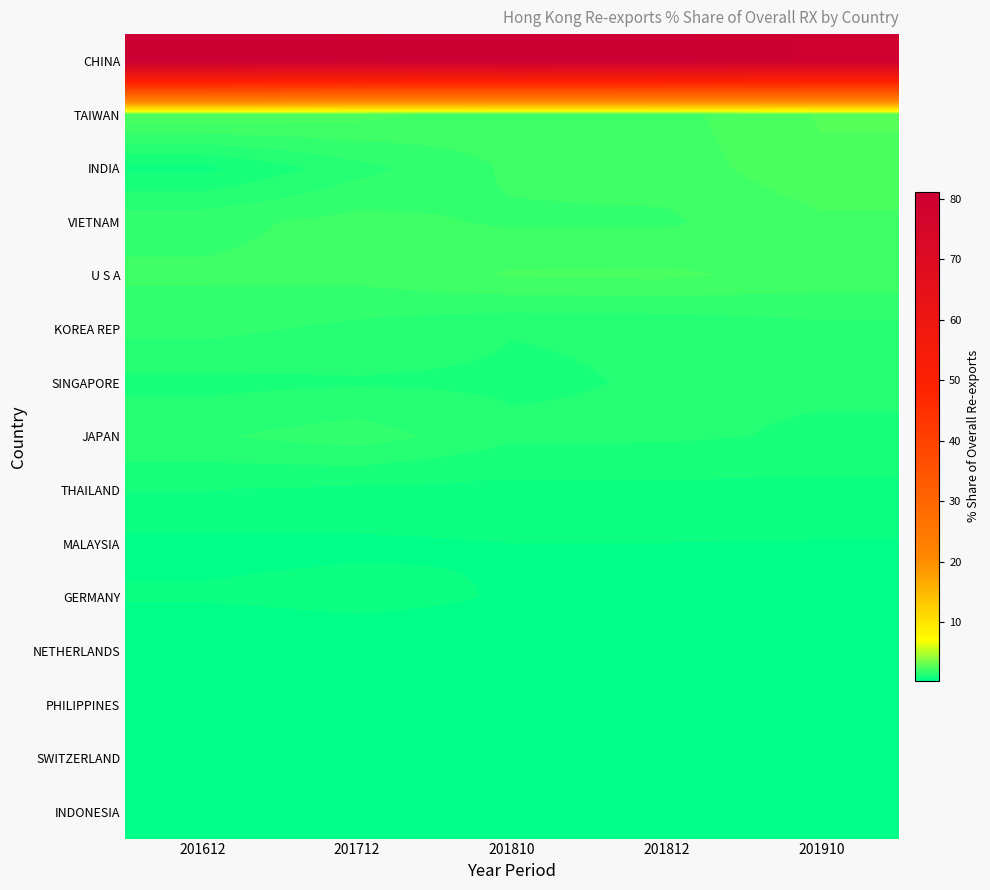

Reading left to right, extract all data points from this chart.

CHINA: 201612=81.1	201712=80.4	201810=81.0	201812=80.7	201910=79.7
TAIWAN: 201612=2.5	201712=2.3	201810=2.0	201812=2.1	201910=2.5
INDIA: 201612=0.8	201712=1.4	201810=1.9	201812=2.0	201910=2.4
VIETNAM: 201612=1.8	201712=2.0	201810=1.8	201812=1.8	201910=2.1
U S A: 201612=1.9	201712=2.0	201810=2.2	201812=2.2	201910=2.1
KOREA REP: 201612=1.7	201712=1.5	201810=1.3	201812=1.3	201910=1.5
SINGAPORE: 201612=1.1	201712=1.2	201810=1.2	201812=1.3	201910=1.3
JAPAN: 201612=1.5	201712=1.7	201810=1.3	201812=1.3	201910=1.2
THAILAND: 201612=0.9	201712=0.9	201810=0.8	201812=0.8	201910=0.8
MALAYSIA: 201612=0.5	201712=0.6	201810=0.6	201812=0.6	201910=0.6
GERMANY: 201612=0.6	201712=0.7	201810=0.6	201812=0.6	201910=0.5
NETHERLANDS: 201612=0.3	201712=0.4	201810=0.5	201812=0.5	201910=0.5
PHILIPPINES: 201612=0.3	201712=0.5	201810=0.4	201812=0.4	201910=0.5
SWITZERLAND: 201612=0.6	201712=0.4	201810=0.4	201812=0.4	201910=0.4
INDONESIA: 201612=0.5	201712=0.5	201810=0.4	201812=0.4	201910=0.4